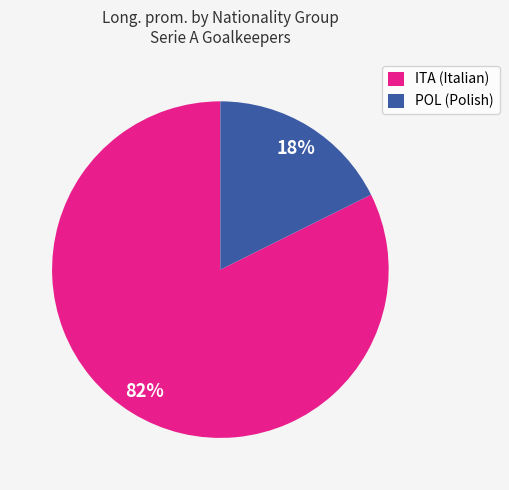

How many slices are in this pie chart?

2